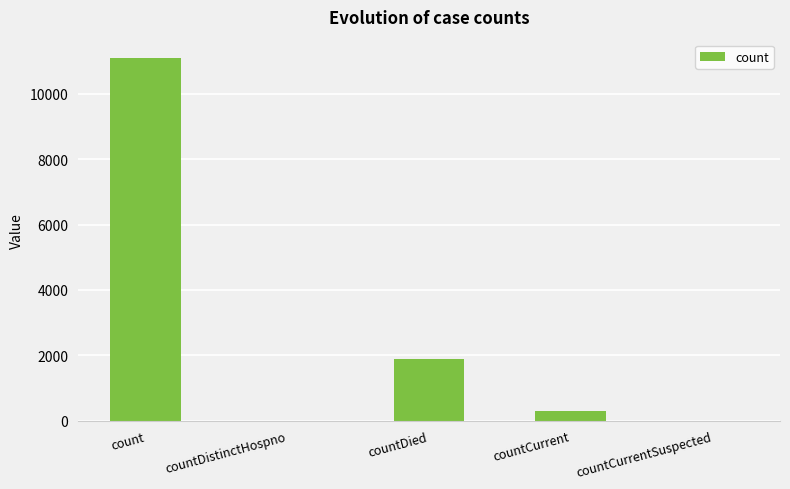

Is it true that the value at count is 4206?

False